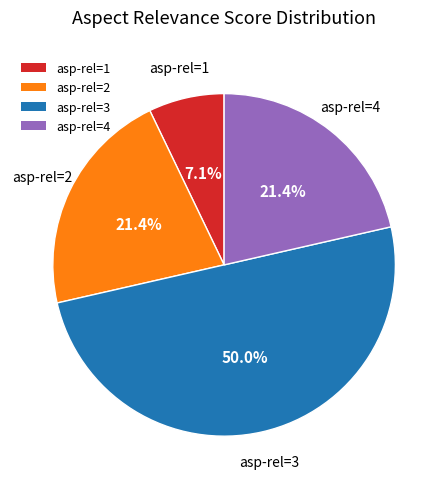

Count the number of slices in the pie.

4